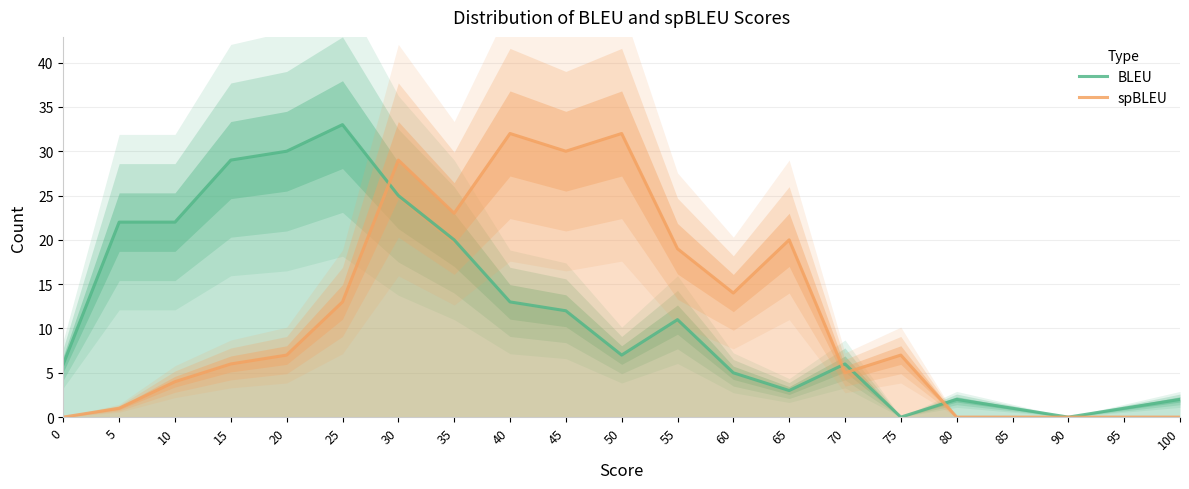

Reading right to left, what are all the values shown in this chart?

BLEU: 2	1	0	1	2	0	6	3	5	11	7	12	13	20	25	33	30	29	22	22	6
spBLEU: 0	0	0	0	0	7	5	20	14	19	32	30	32	23	29	13	7	6	4	1	0